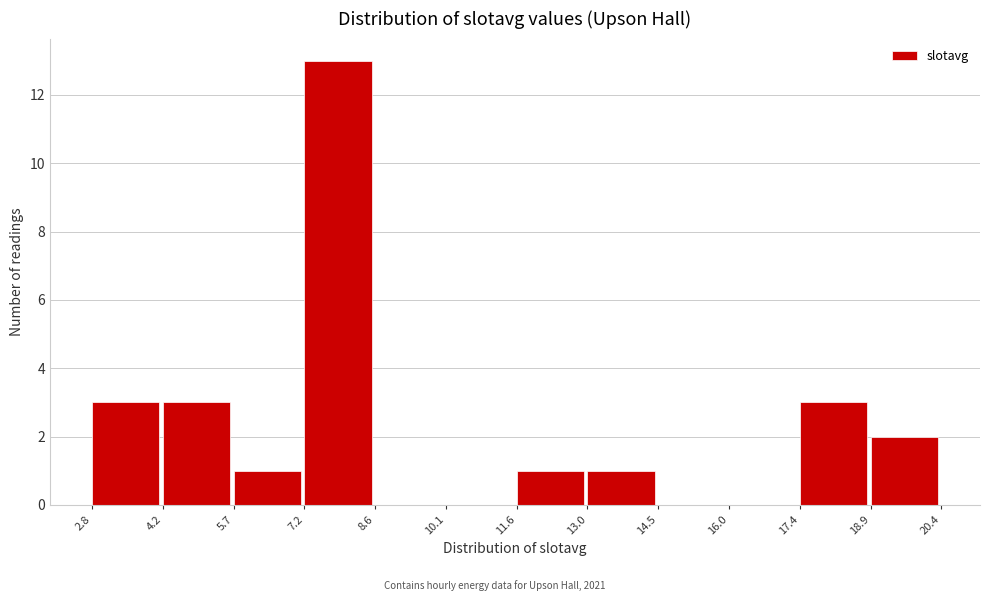

Reading left to right, list every bar in this chart as the range it spans on the x-axis followed by its height. The values are not printed on the chart, so give them approximately, as read against the axis.

2.8 to 4.2: 3
4.2 to 5.7: 3
5.7 to 7.2: 1
7.2 to 8.6: 13
8.6 to 10.1: 0
10.1 to 11.6: 0
11.6 to 13.0: 1
13.0 to 14.5: 1
14.5 to 16.0: 0
16.0 to 17.4: 0
17.4 to 18.9: 3
18.9 to 20.4: 2